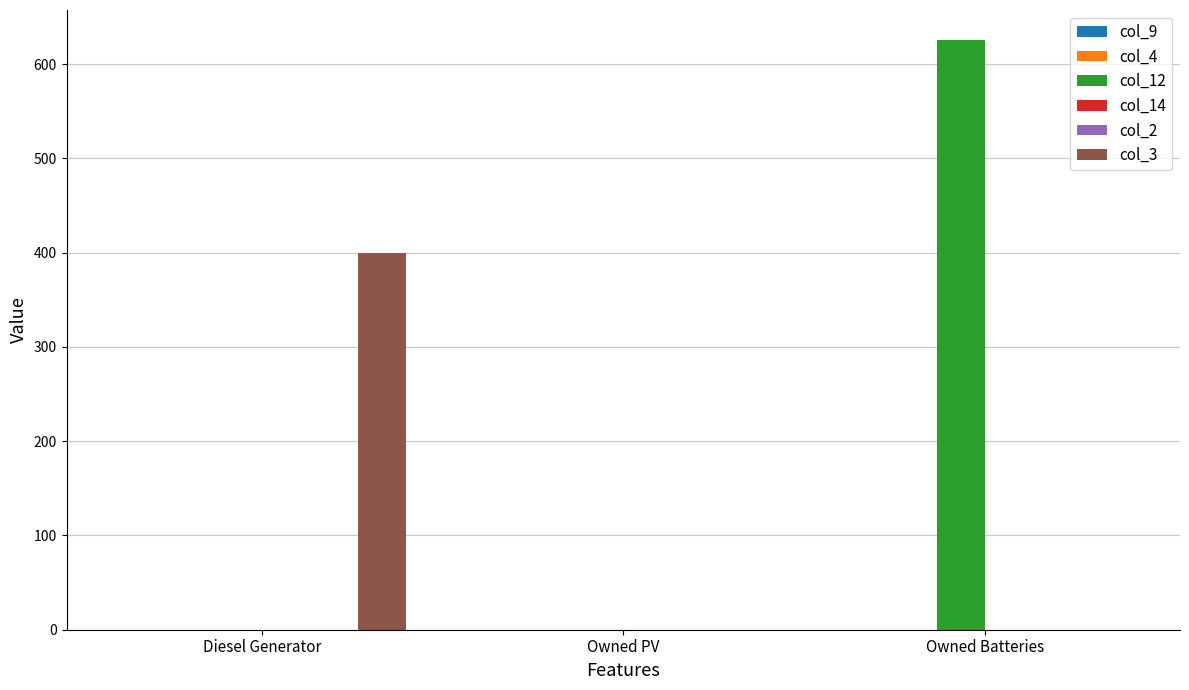

Is it true that col_14 equals 0 at Owned Batteries?

True